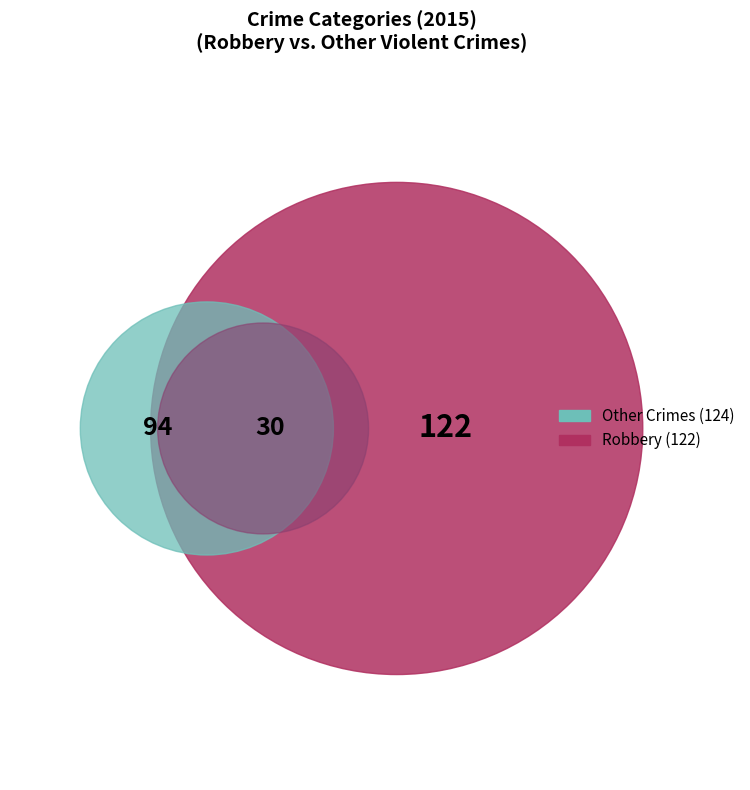

The Aggravated Assault slice represents 24% of the pie. True or false?

False